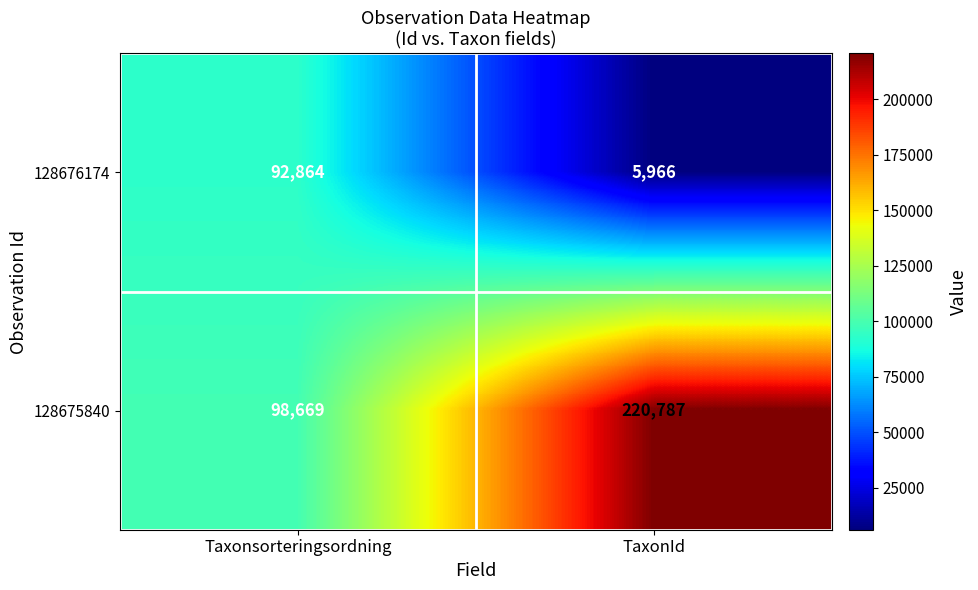

At which category is the sum across all series the highest?

TaxonId